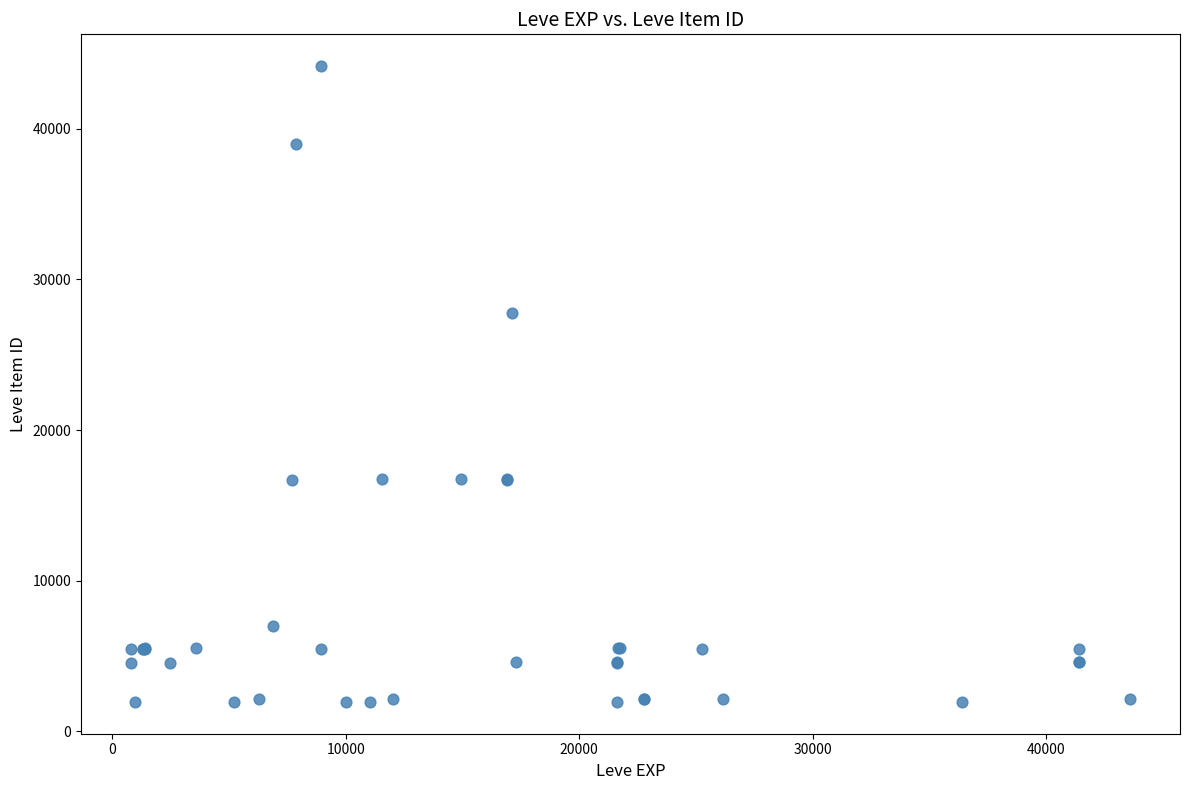

What Y value in the scatter plot is closest to 23052?

27772